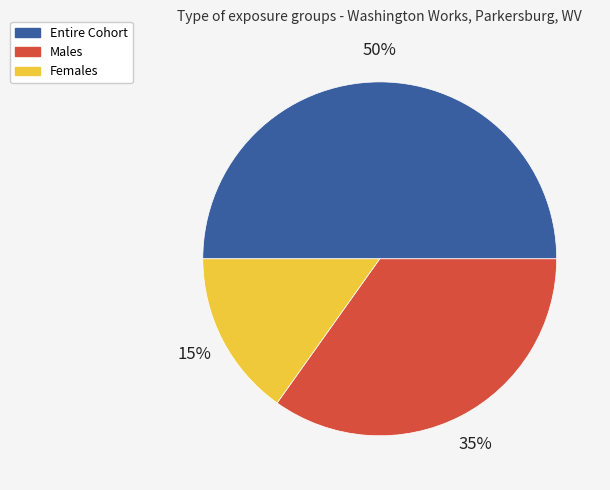

To the nearest percent, what is the difference between the largest and smallest slice percentages?

35%